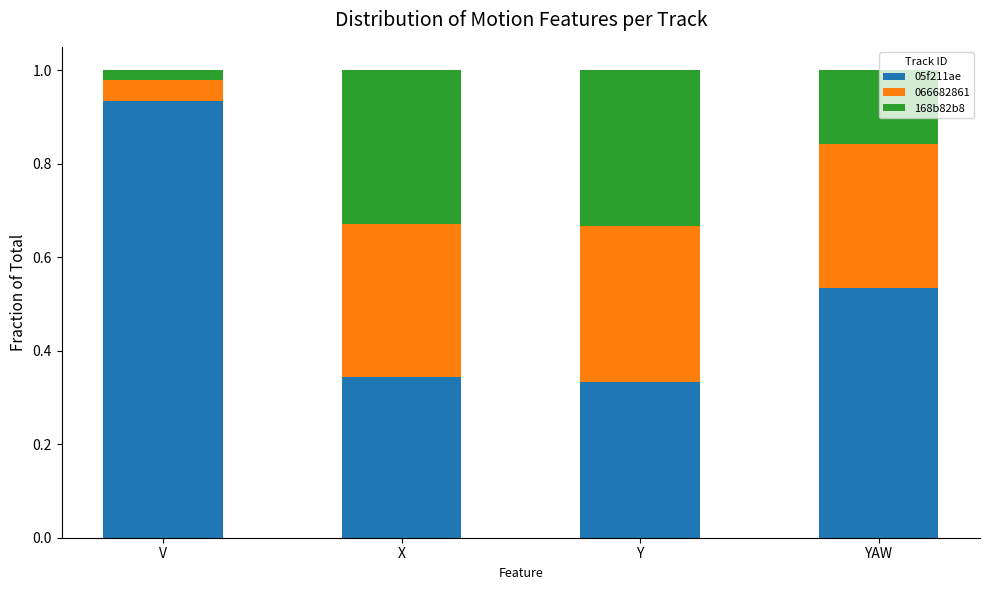

What is the total value across all series at Y?

1.0